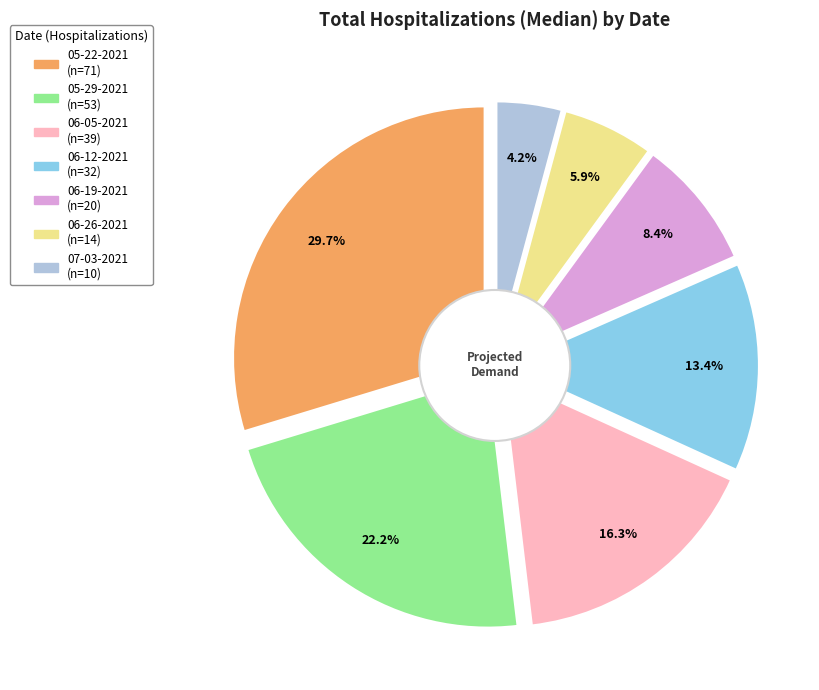

To the nearest percent, what percentage of the pie is 06-12-2021?

13%